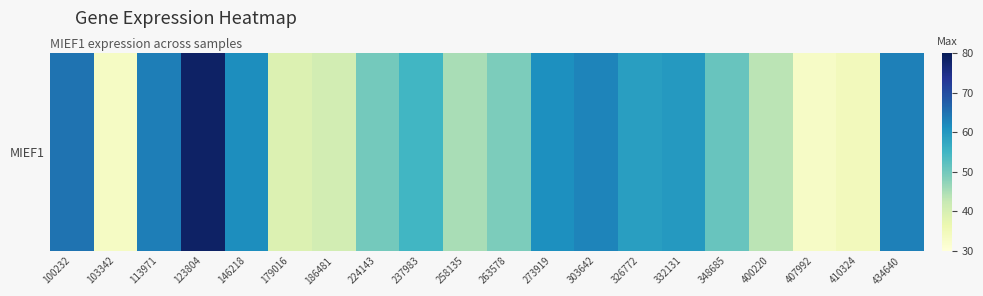

List the labels in order of value, largest first.

123804, 100232, 113971, 434640, 303642, 146218, 273919, 332131, 326772, 237983, 348685, 224143, 263578, 258135, 400220, 186481, 179016, 410324, 103342, 407992